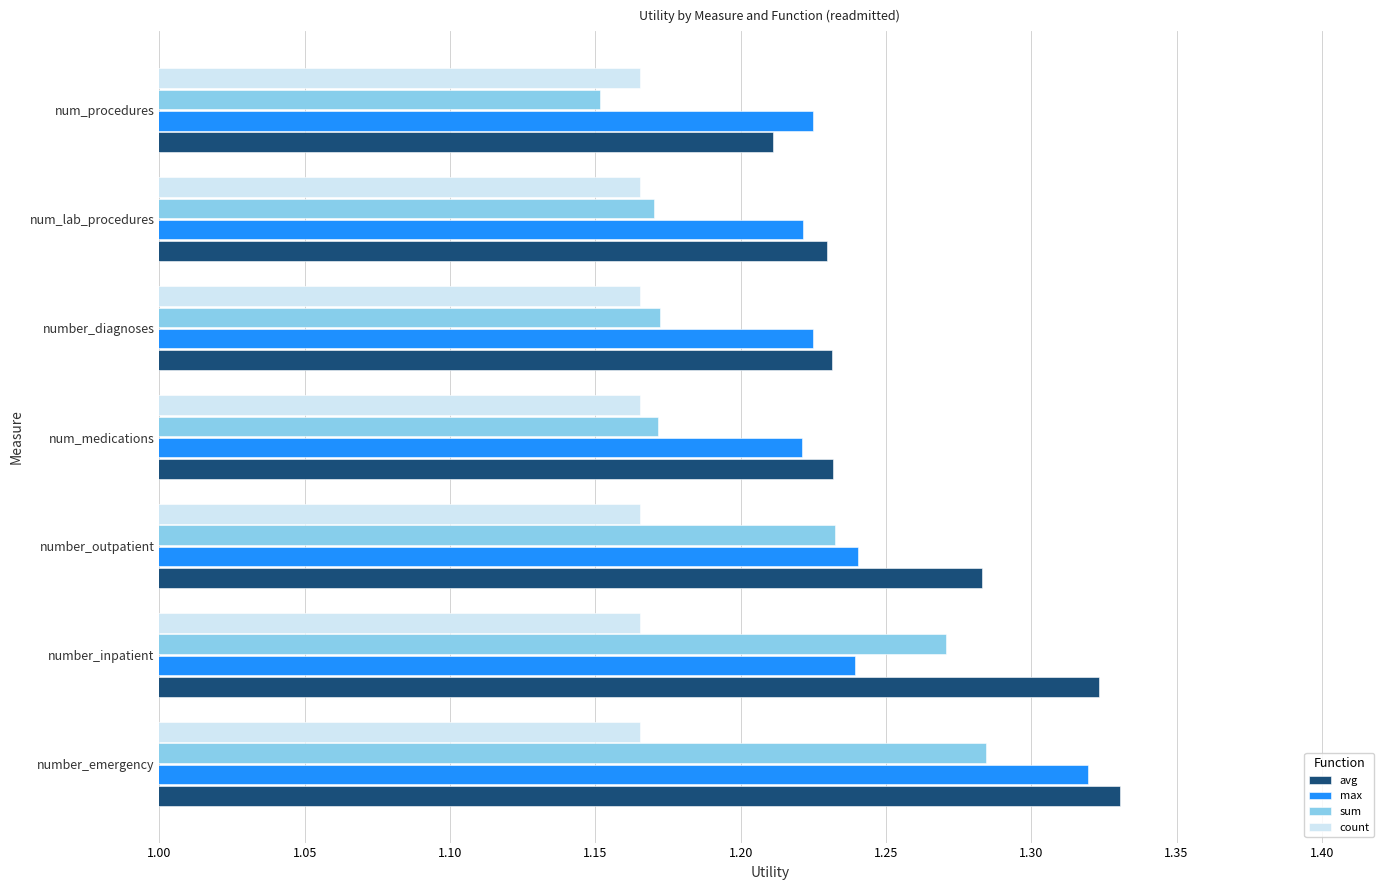

Which series changed the most between number_outpatient and num_procedures?

sum